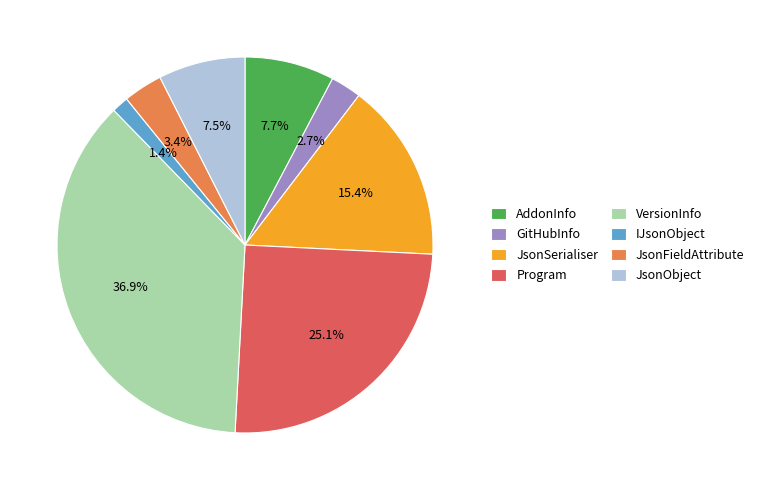

Which has a higher value, JsonSerialiser or JsonFieldAttribute?

JsonSerialiser